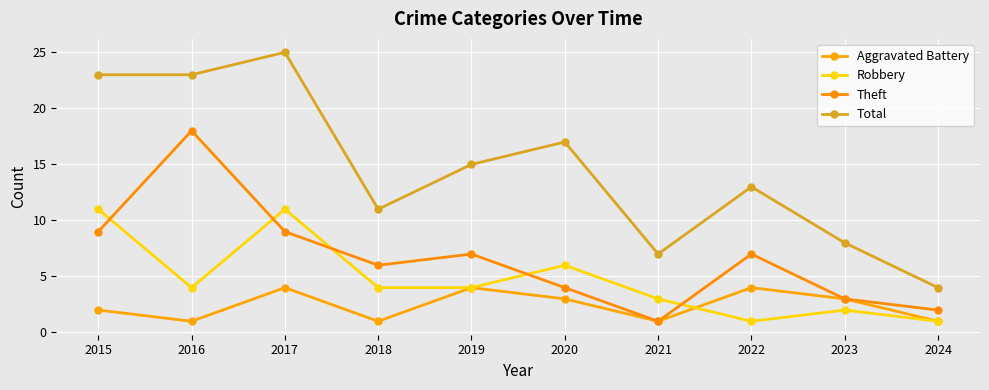

How many Robbery values are between 2 and 6?

6